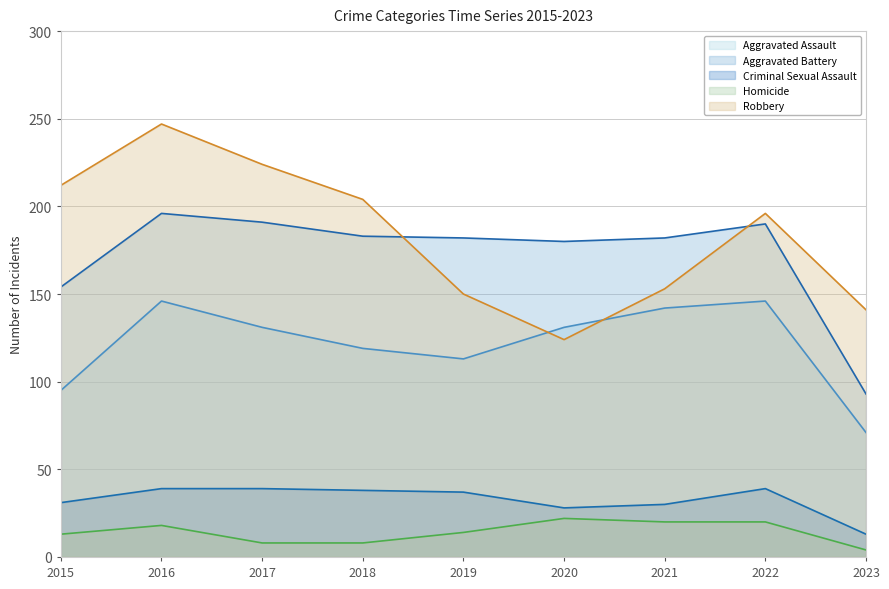

In Aggravated Battery, how many points are lower than both neighbors (excluding endpoints)?

1